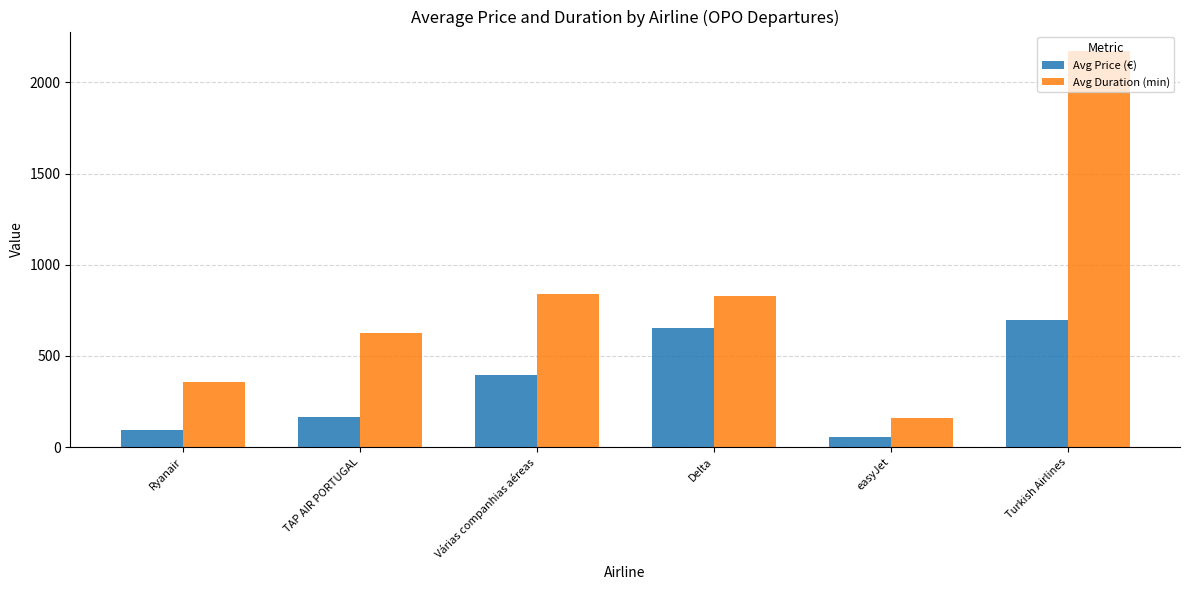

Which series has the largest range (max minus min)?

Avg Duration (min)